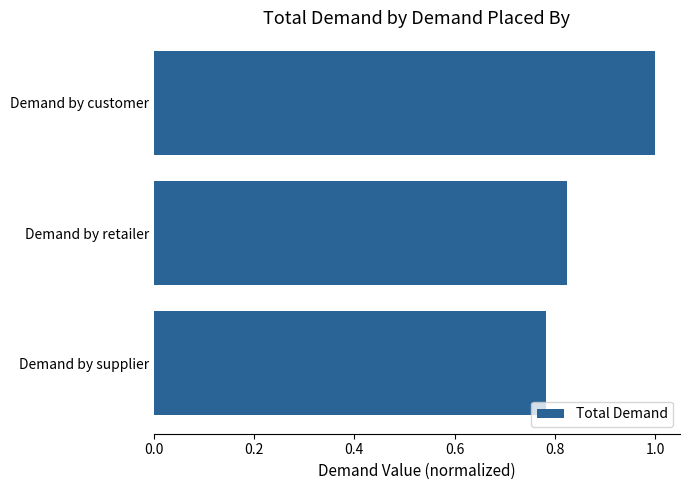

How many series are shown in this chart?

1